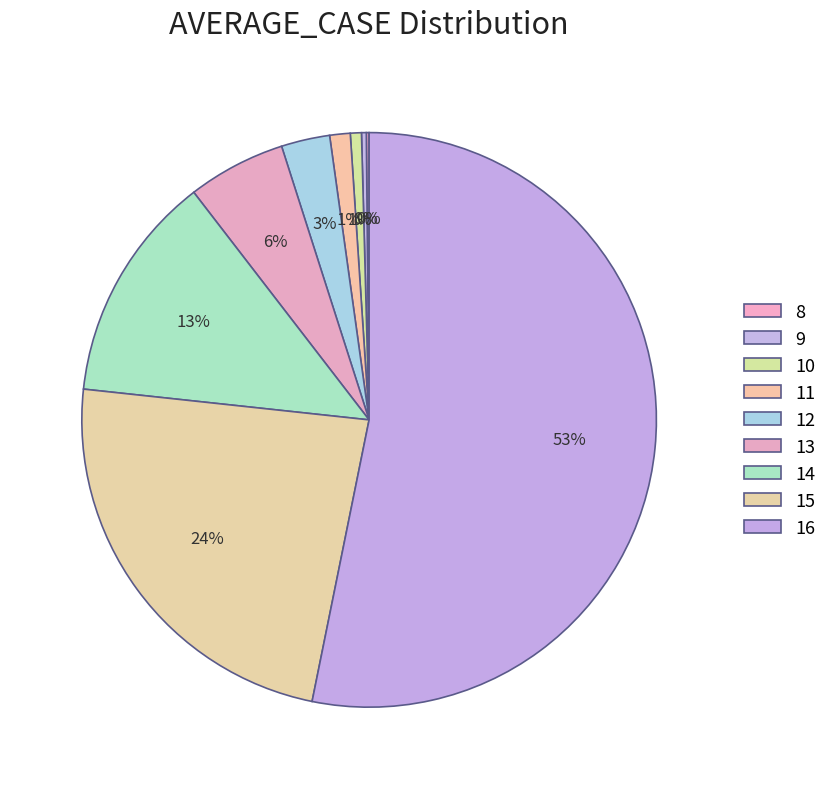

Count the number of slices in the pie.

9